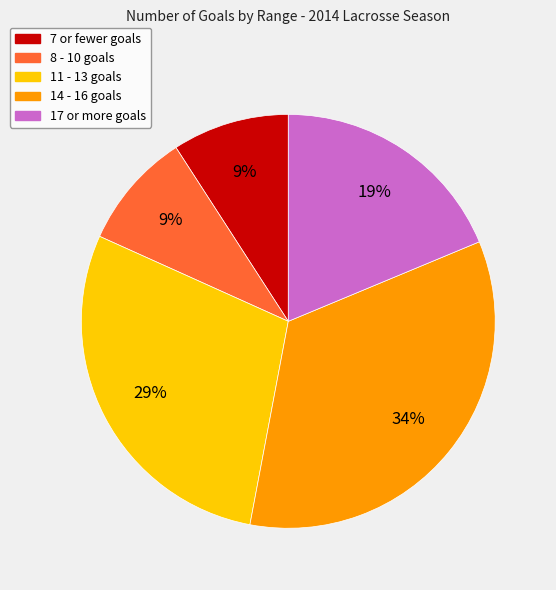

To the nearest percent, what is the difference between the largest and smallest slice percentages?

25%